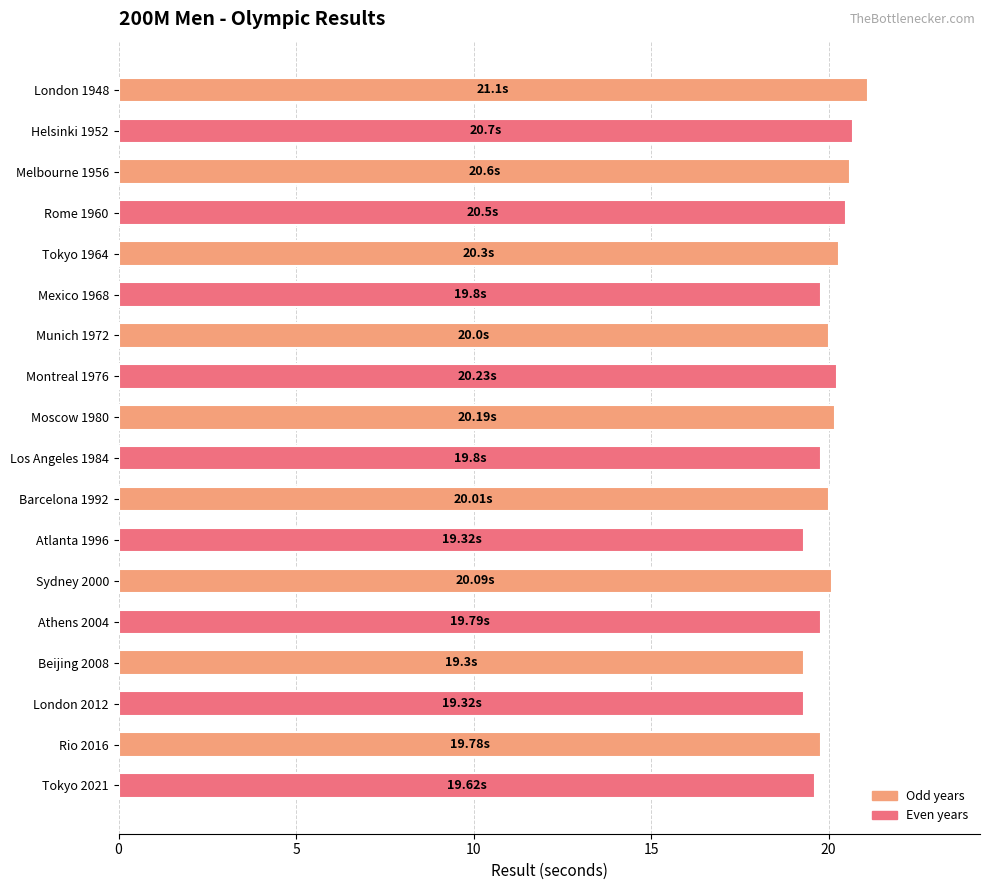

What is the ratio of the value at Los Angeles 1984 to the value at London 1948?

0.9